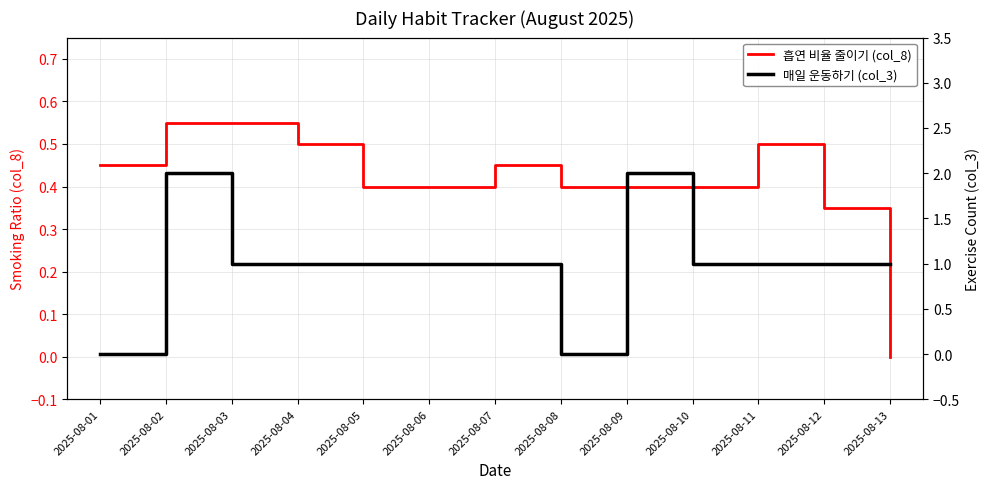

What is the maximum value for 매일 운동하기 (col_3)?

2.0